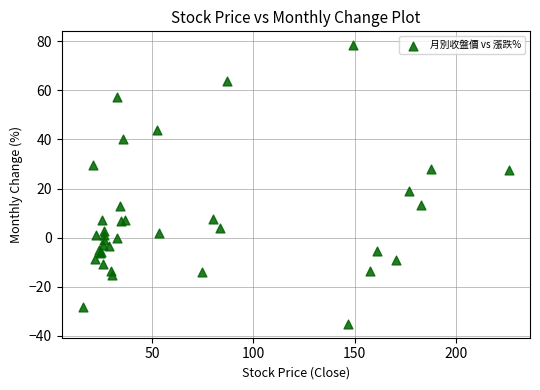

What Y value in the scatter plot is closest to 21?

18.8